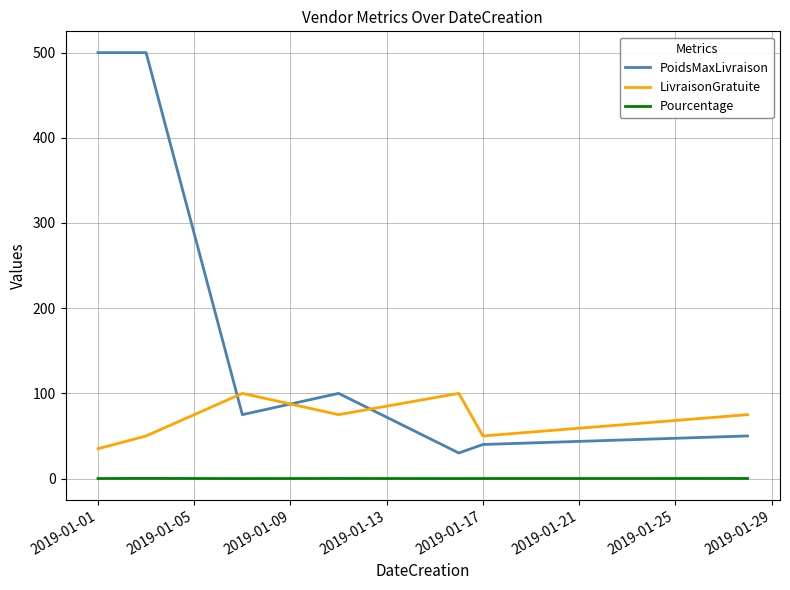

True or false: LivraisonGratuite and Pourcentage intersect in this chart.

False